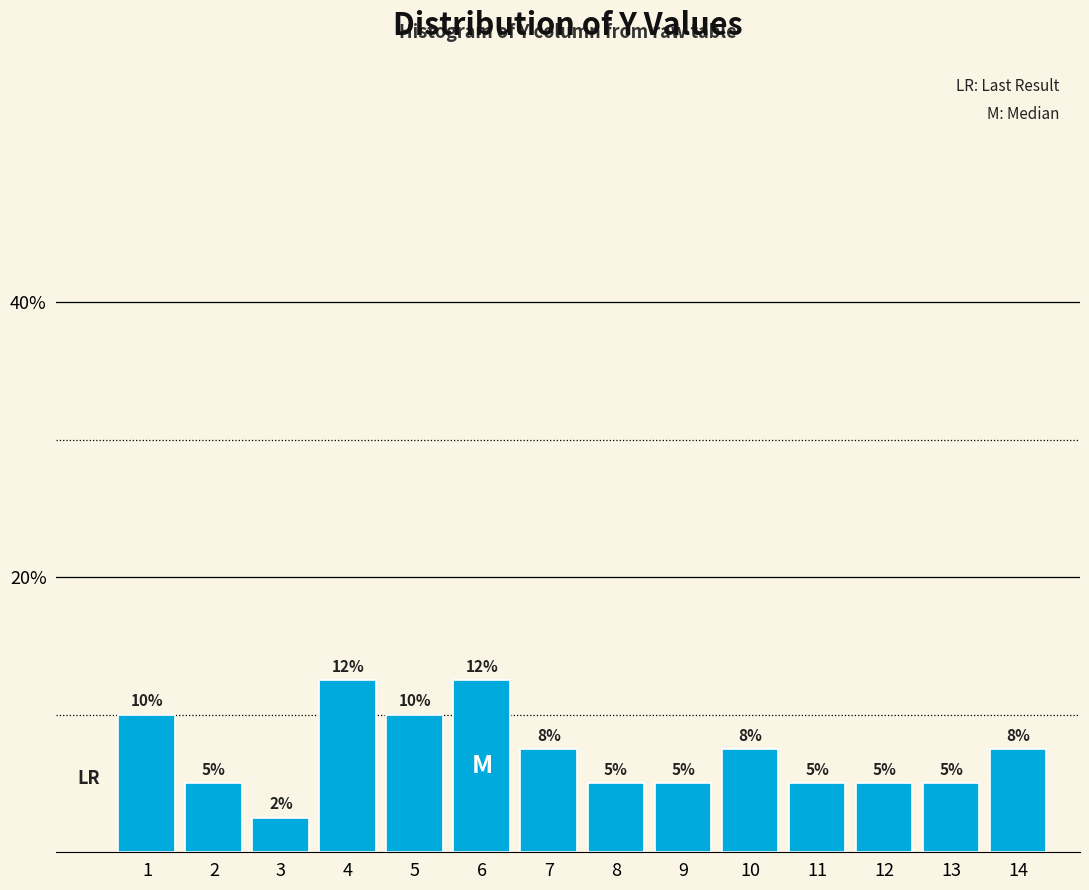

What is the sum of the values at 14 and 6?

20.0